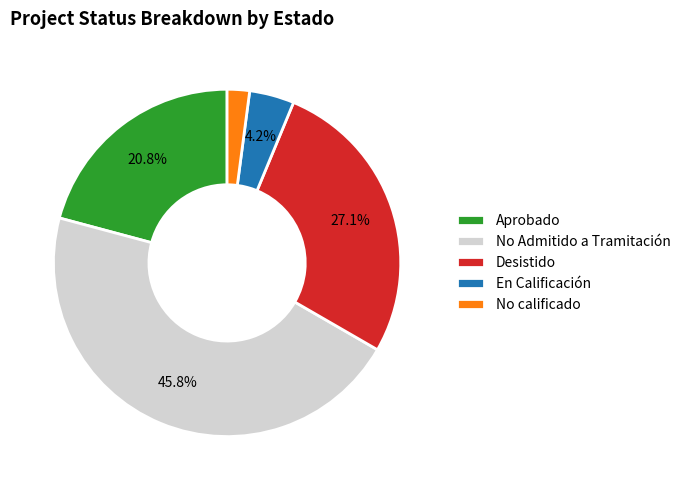

Does No calificado represent more than half of the total?

No